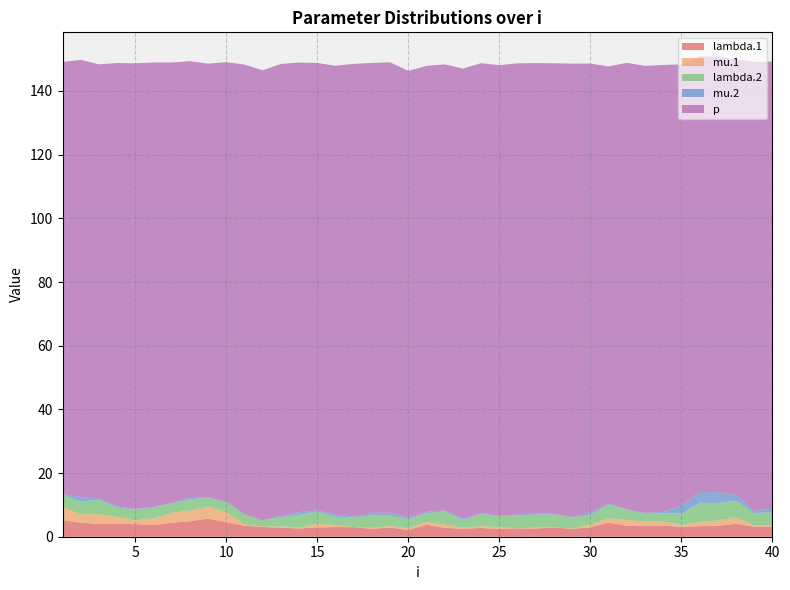

Reading right to left, transcribe all the data shown in this chart.

lambda.1: 3.2	3.1	4.1	3.4	3.3	3.1	3.5	3.3	3.4	4.4	2.9	2.5	2.9	2.6	2.6	2.4	2.7	2.5	2.8	3.8	2.1	2.9	2.5	3.0	3.0	2.9	2.6	2.8	3.0	3.5	4.5	5.7	4.8	4.4	3.7	3.9	4.2	4.0	4.4	5.2
mu.1: 0.3	0.5	2.0	1.7	1.2	0.6	1.3	1.4	1.8	1.4	0.8	0.1	0.1	0.3	0.0	0.6	0.5	0.4	1.0	0.9	0.6	0.5	0.3	0.0	0.7	1.1	0.3	0.4	0.2	0.4	3.1	3.8	3.4	3.1	2.2	1.2	2.0	3.1	2.6	4.2
lambda.2: 4.1	3.8	5.2	5.5	6.2	3.5	2.6	2.4	3.2	4.3	3.1	3.5	4.0	4.1	4.1	3.5	3.9	2.4	4.3	2.7	2.9	3.4	4.0	3.1	2.6	3.8	4.1	2.9	1.9	3.1	3.1	2.8	3.5	3.0	3.4	3.4	2.9	4.5	4.0	3.9
mu.2: 1.2	0.7	1.9	3.4	3.4	2.7	0.4	0.3	0.1	0.2	0.8	0.2	0.1	0.5	0.3	0.1	0.2	0.5	0.3	0.4	0.6	0.8	0.8	0.2	0.7	0.4	0.8	0.4	0.0	0.0	0.3	0.1	0.4	0.2	0.2	0.2	0.4	0.4	1.4	0.1
p: 140.4	141.1	136.8	136.7	136.8	138.5	140.4	140.4	140.2	137.4	140.9	142.3	141.6	141.3	141.7	141.6	141.3	141.4	140.1	140.1	140.2	141.5	141.3	142.2	141.0	140.5	141.2	141.9	141.3	141.3	138.1	136.2	137.2	138.3	139.6	140.0	139.3	136.3	137.3	135.7